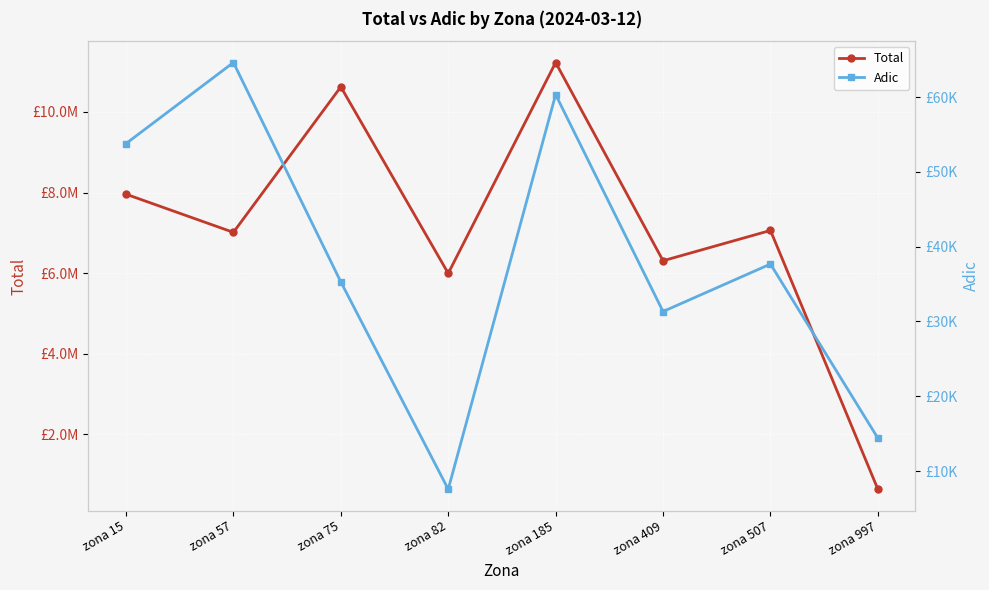

Reading left to right, what are all the values shown in this chart?

Total: 7958495.5	7010386.0	10624318.7	5992398.1	11228716.7	6305021.6	7057777.2	629625.0
Adic: 53783.8	64623.0	35294.0	7564.1	60333.4	31330.2	37676.2	14398.9